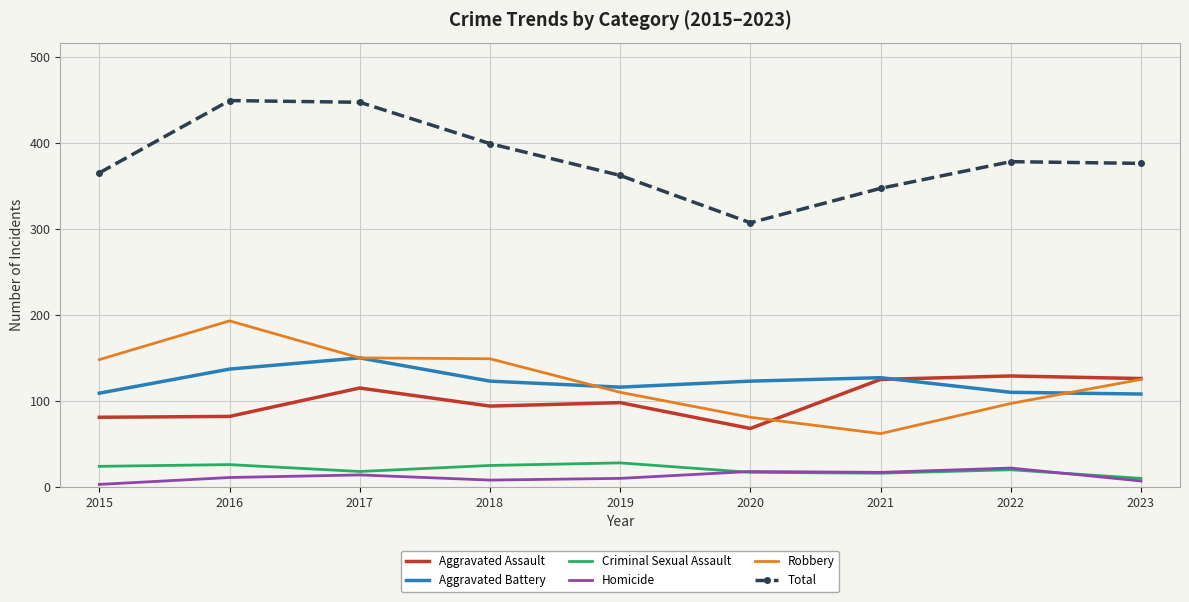

What is the lowest value of the Aggravated Assault series?

68